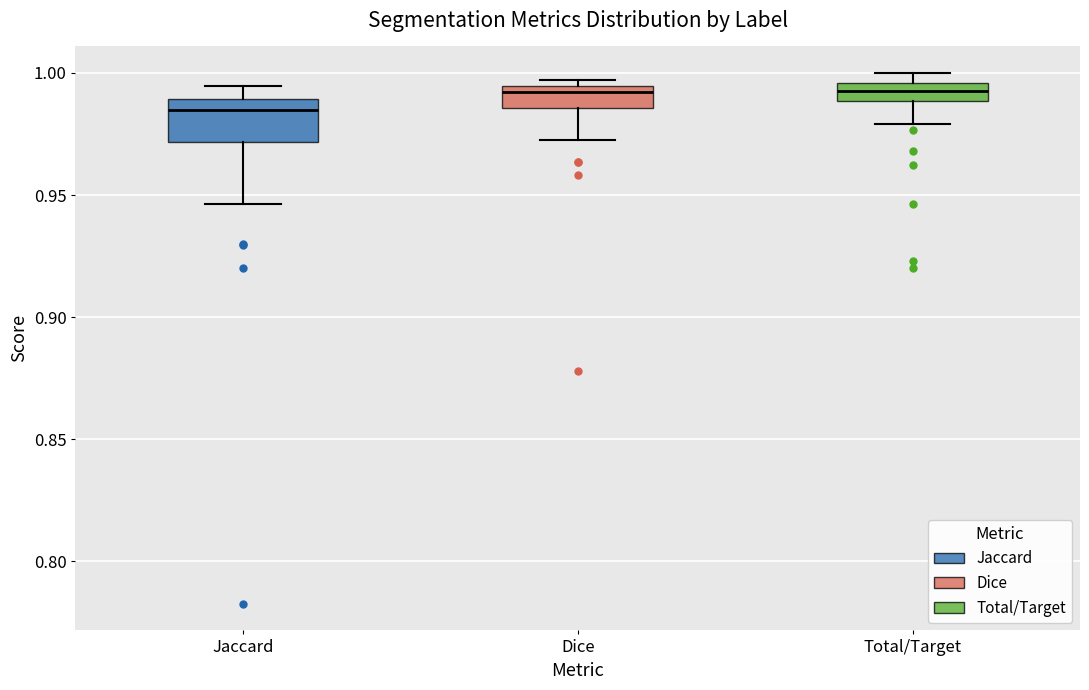

Which box is the tallest, from its lower edge to its upper edge?

Jaccard